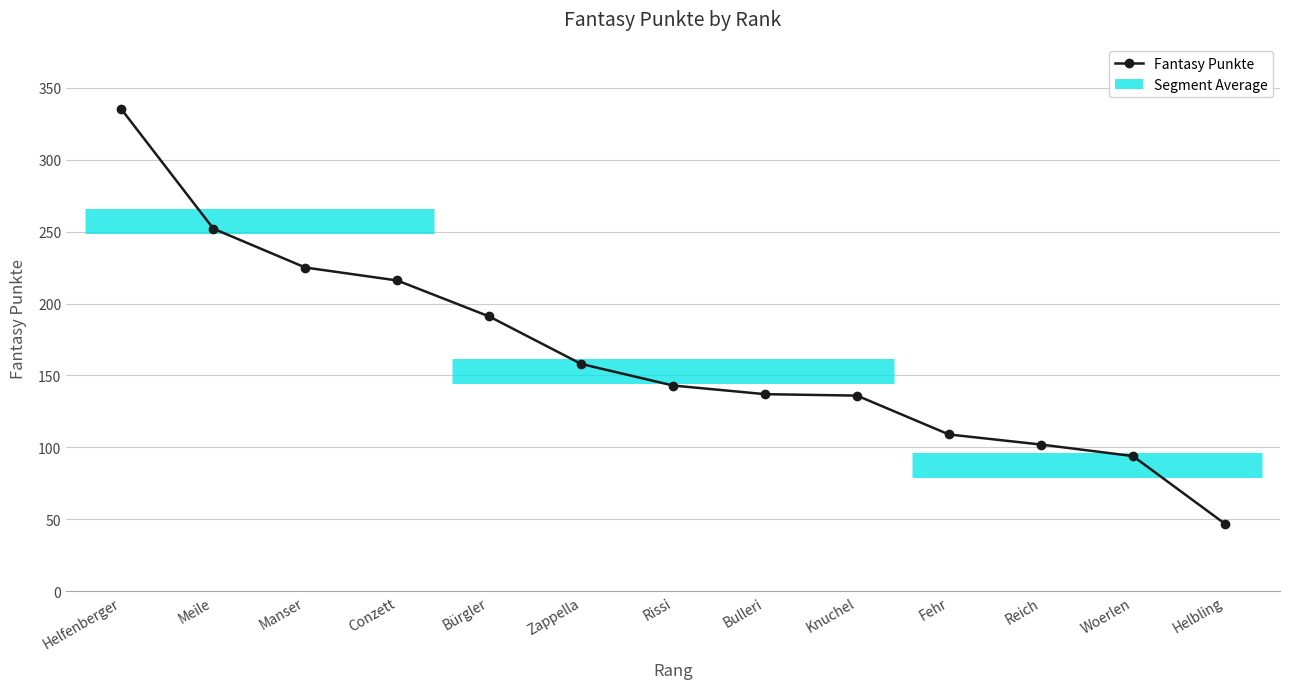

How many data points does each series have?

13